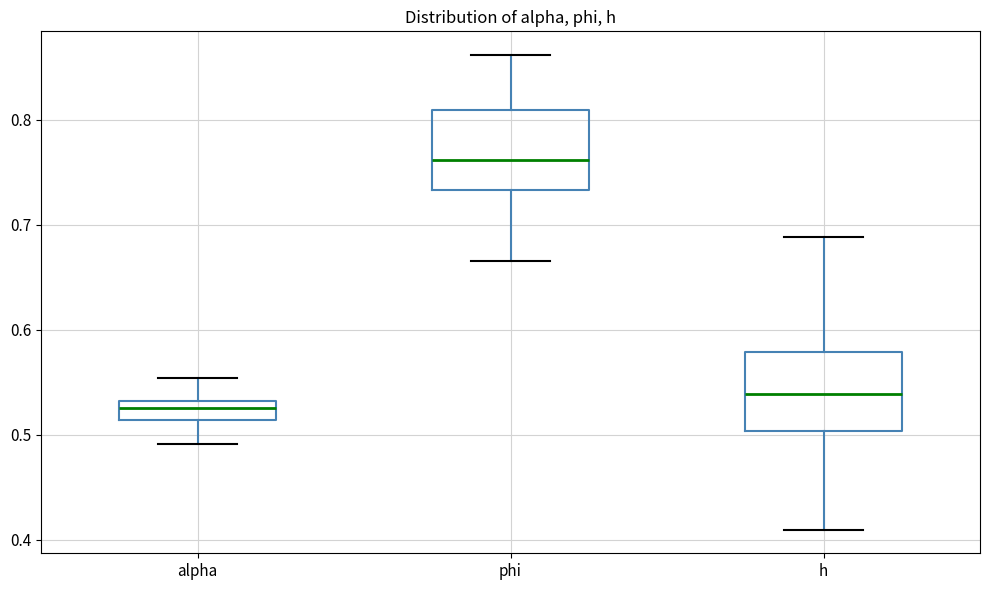

Which box has the highest median line?

phi